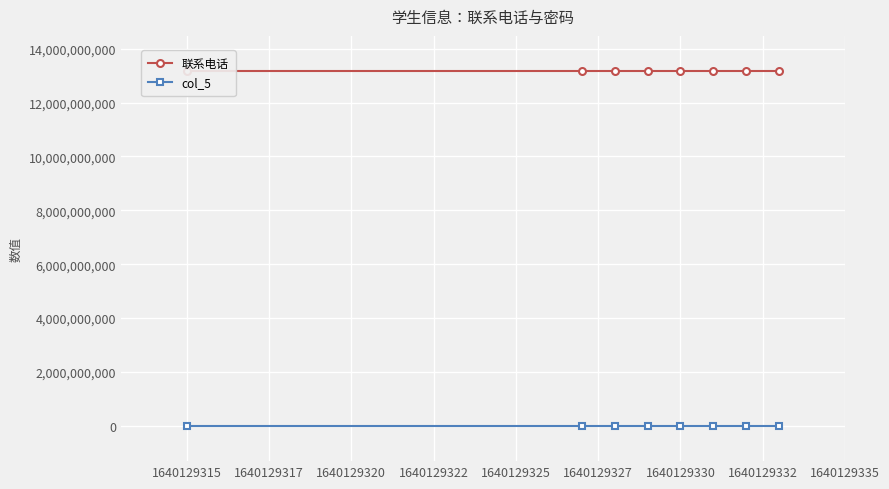

What is the smallest value displayed?

123456